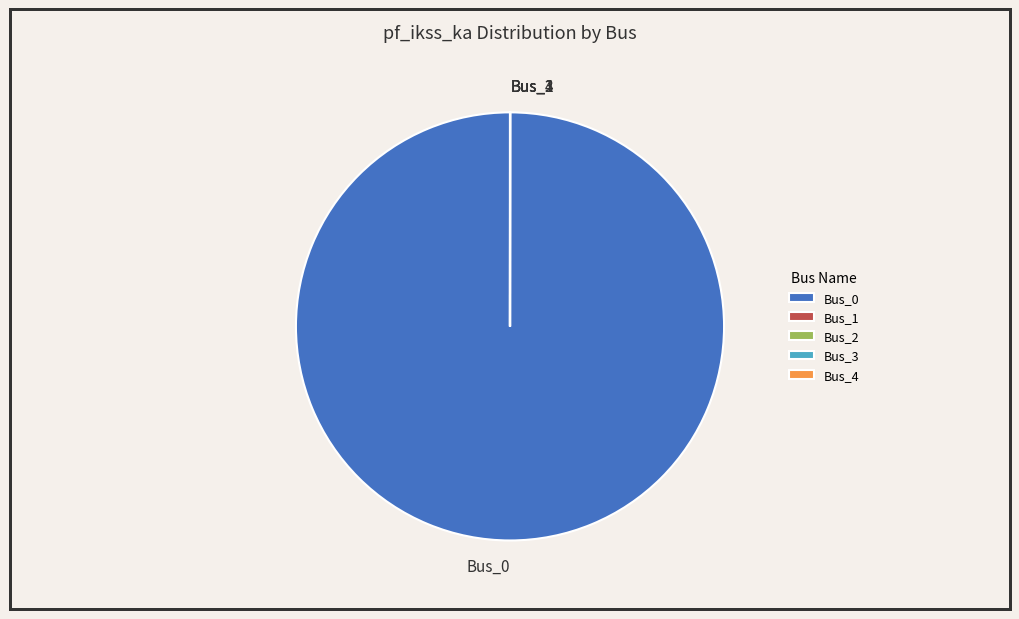

Is there a majority slice in this chart?

Yes